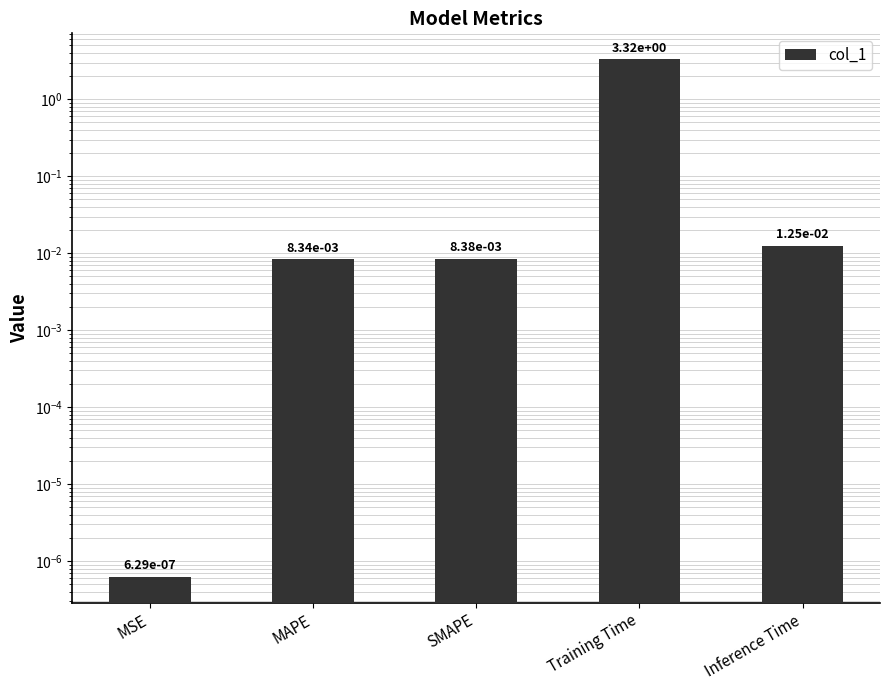

What is the label of the 3rd bar from the left?

SMAPE